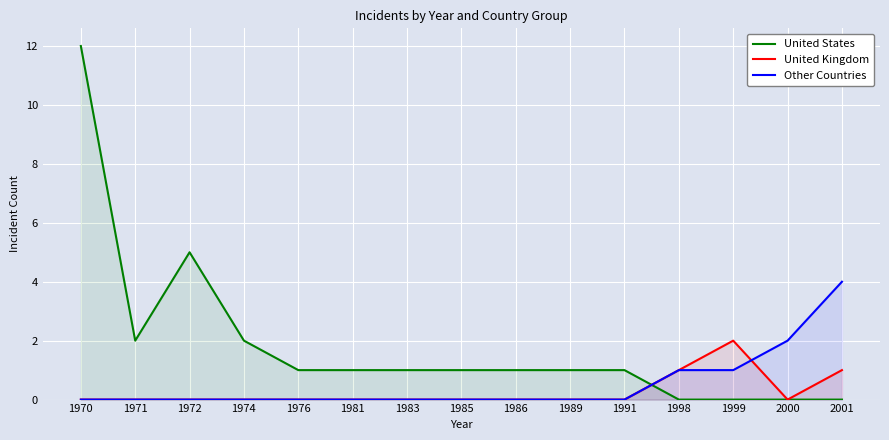

The United Kingdom series shows 1 at 1991. True or false?

False